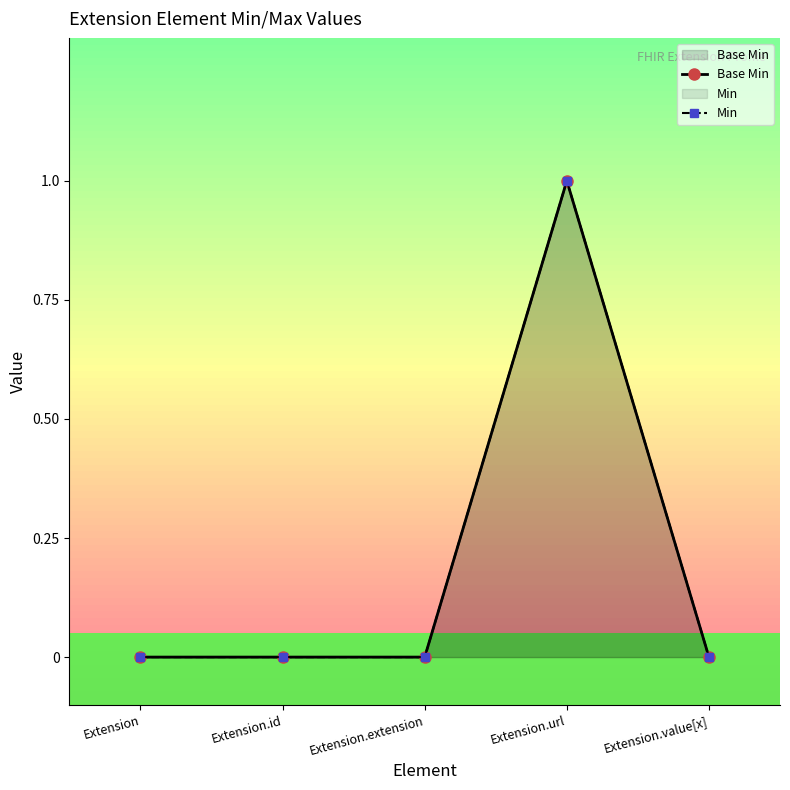

Which category has the highest value in the Base Min series?

Extension.url